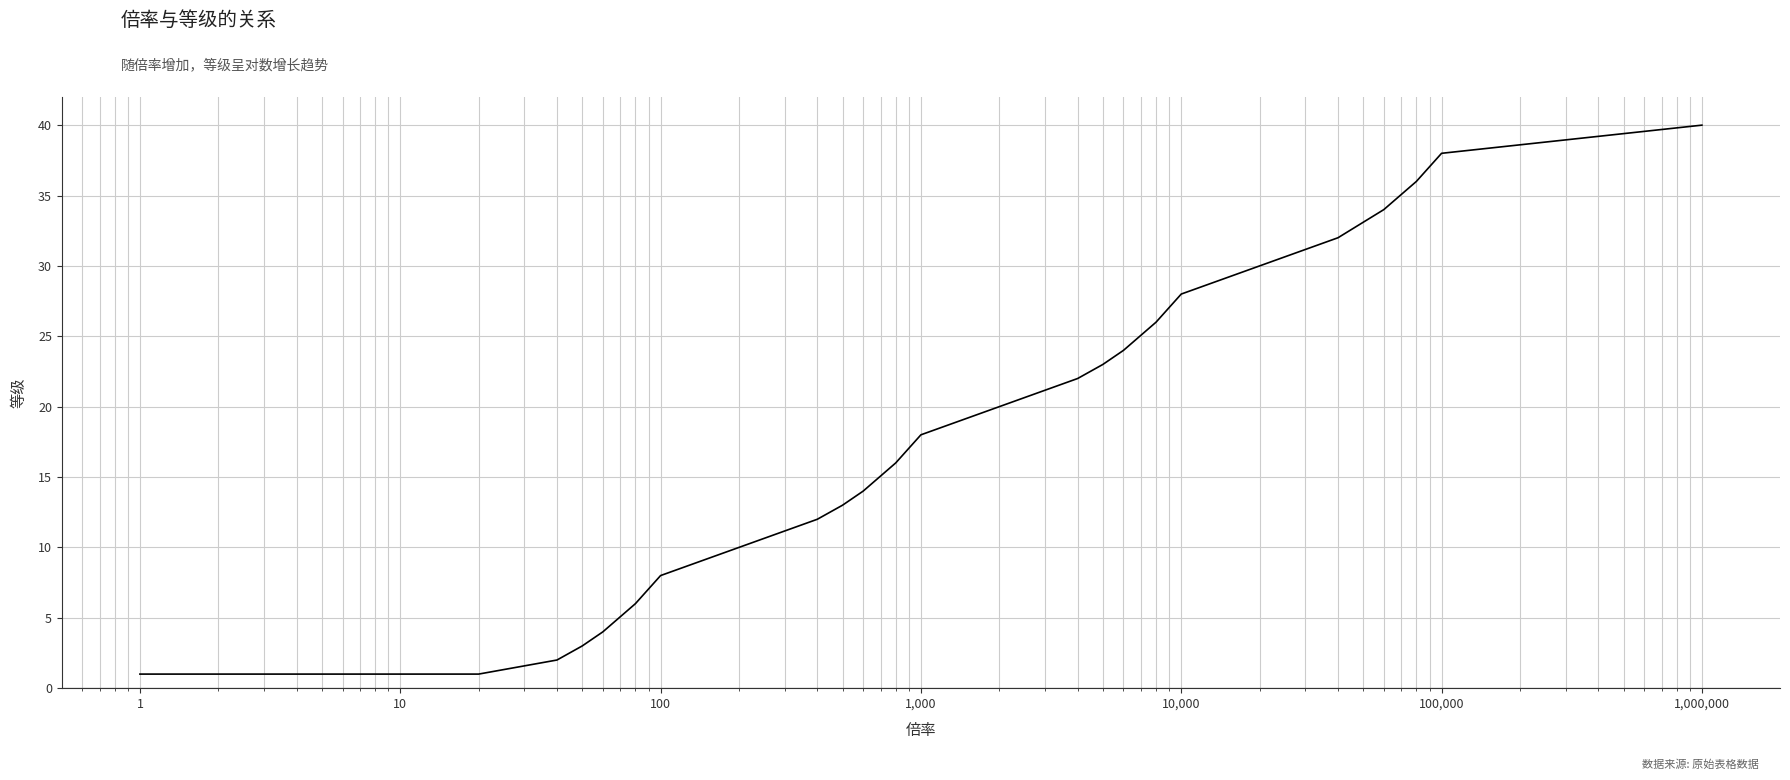

Reading left to right, what are all the values shown in this chart?

1	1	1	1	1	2	3	4	6	8	10	12	13	14	16	18	20	22	23	24	26	28	30	32	34	36	38	40